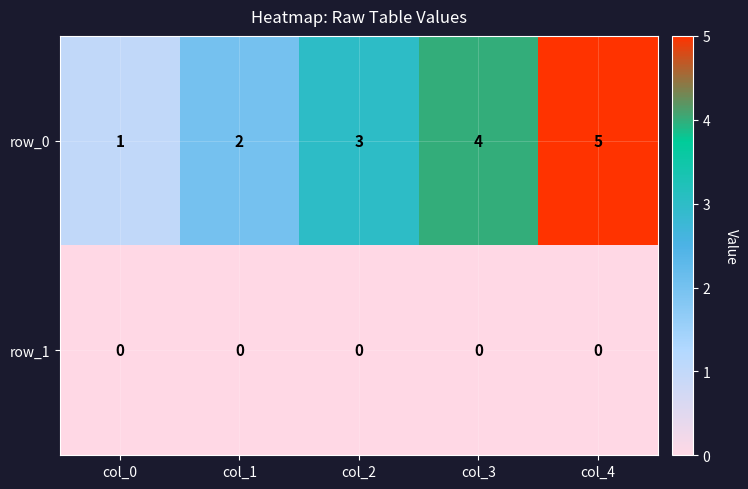

List the series in order of their peak value, highest first.

row_0, row_1